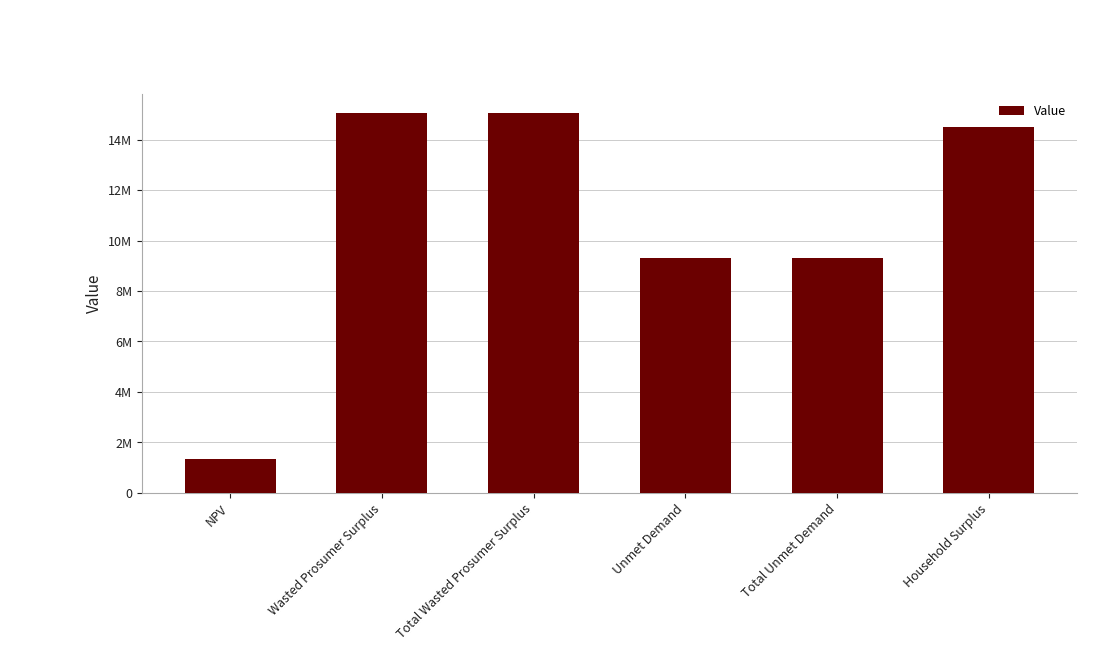

What is the approximate value at Unmet Demand?

9289220.6